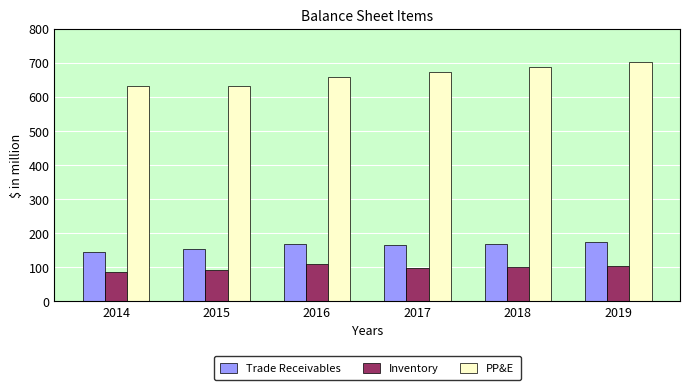

What is the difference between the maximum and minimum values in the Inventory series?

25.0